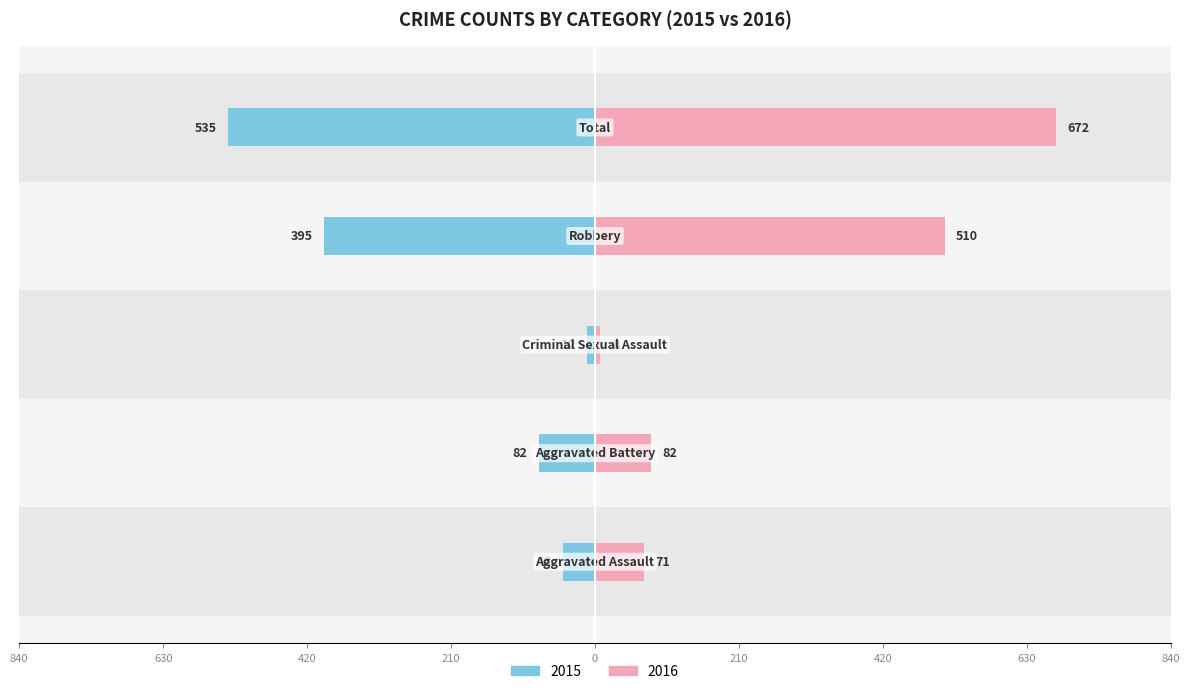

Reading left to right, what are all the values shown in this chart?

Male: -46	-82	-12	-395	-535
Female: 71	82	8	510	672